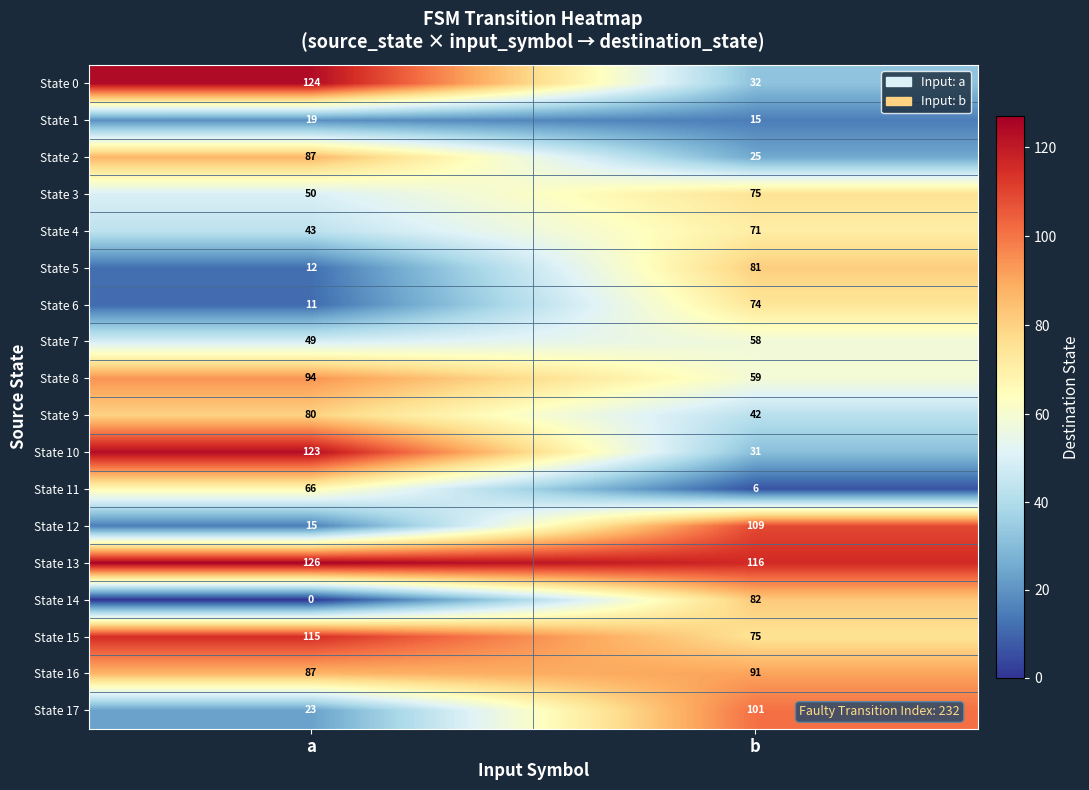

List the labels in order of State 16 value, smallest first.

a, b